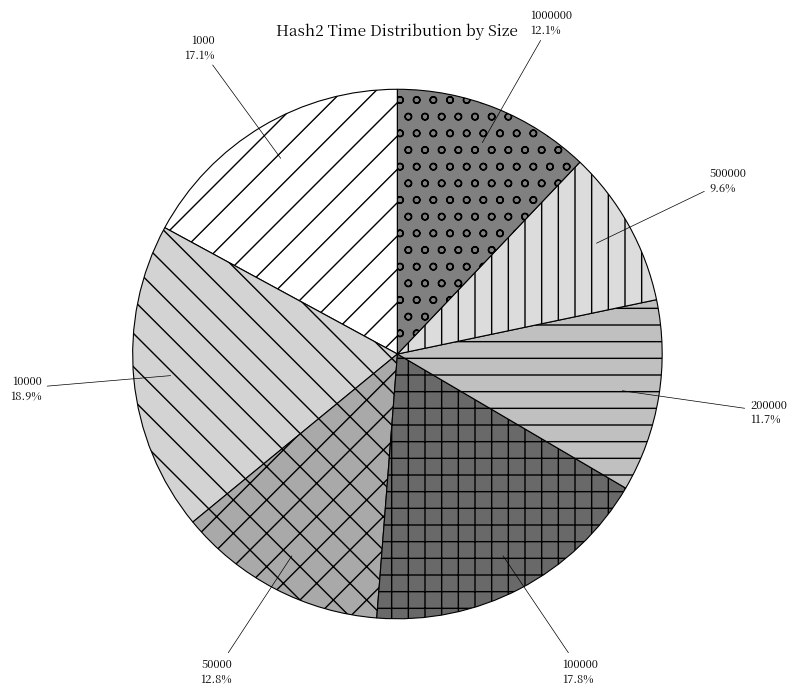

How many segments does this pie chart have?

7